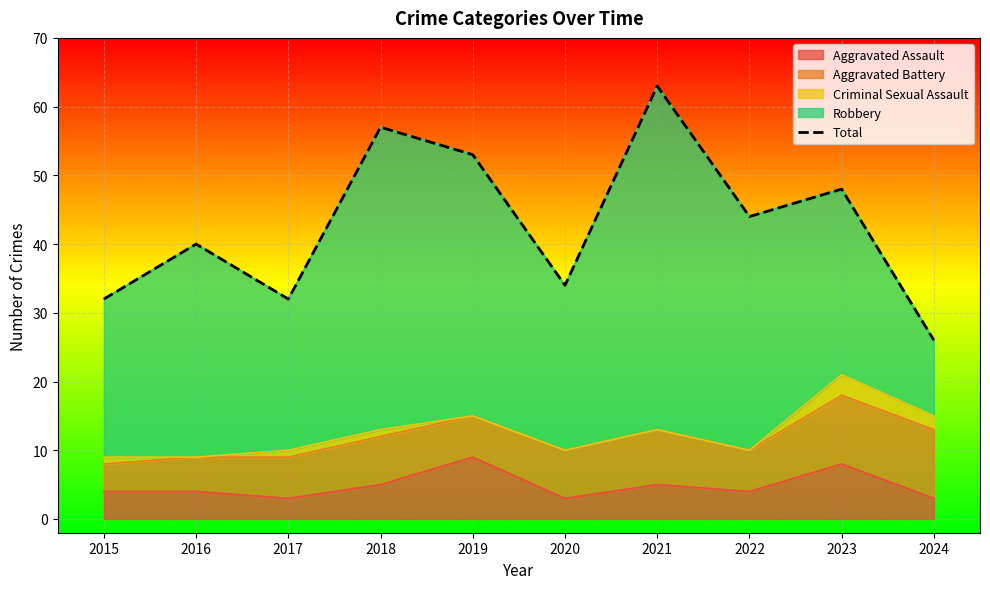

What is the value of the 1st point from the left?

32